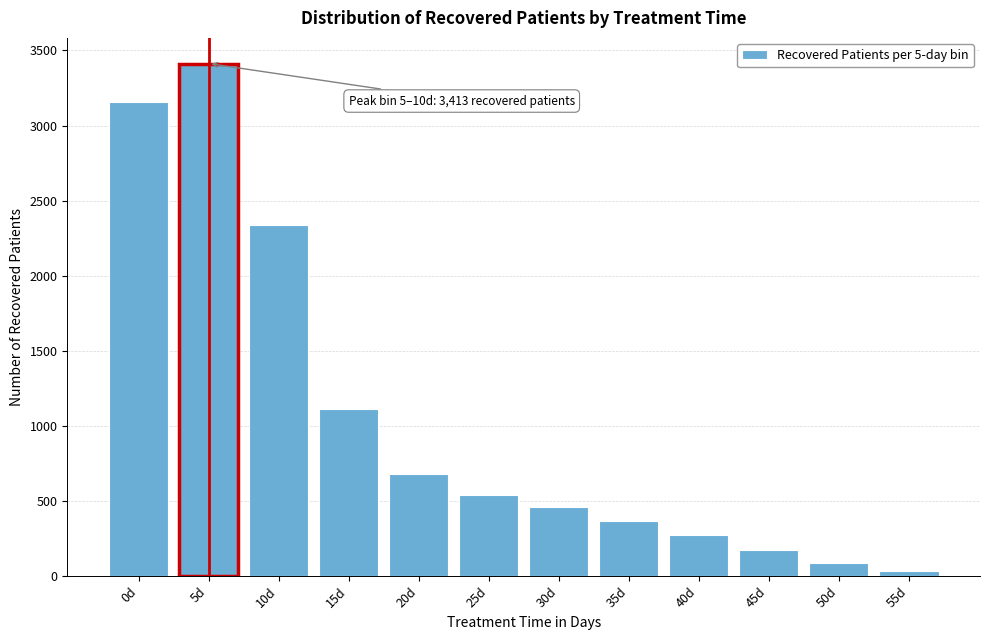

Reading left to right, what are all the values shown in this chart?

0d=3160	5d=3413	10d=2339	15d=1115	20d=681	25d=537	30d=458	35d=369	40d=275	45d=171	50d=90	55d=33